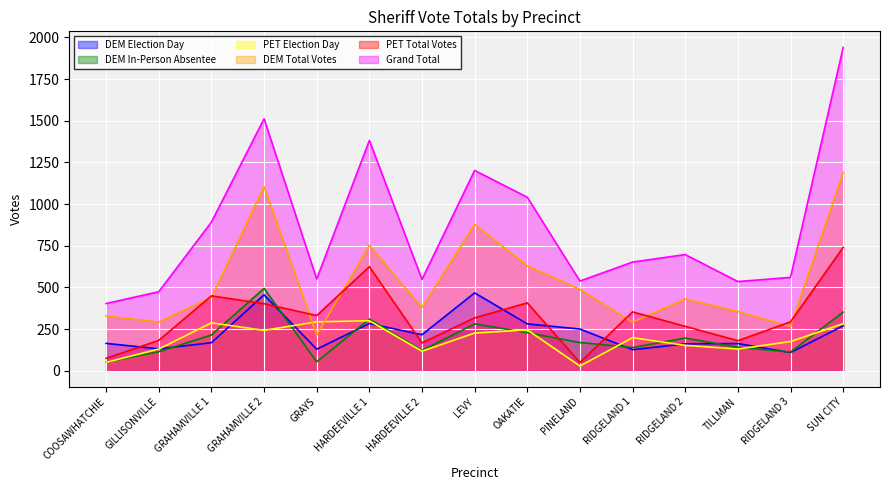

What value does the DEM Election Day series have at PINELAND?

250